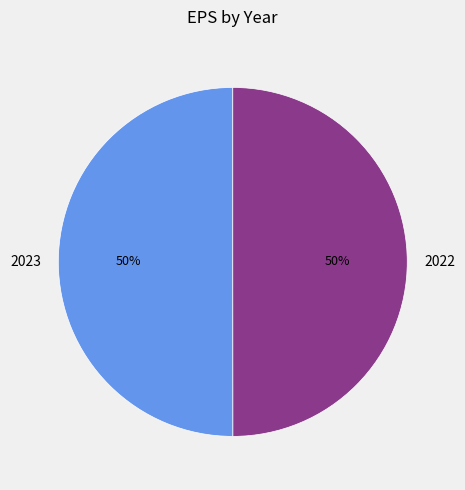

True or false: 2022 accounts for 42% of the total.

False